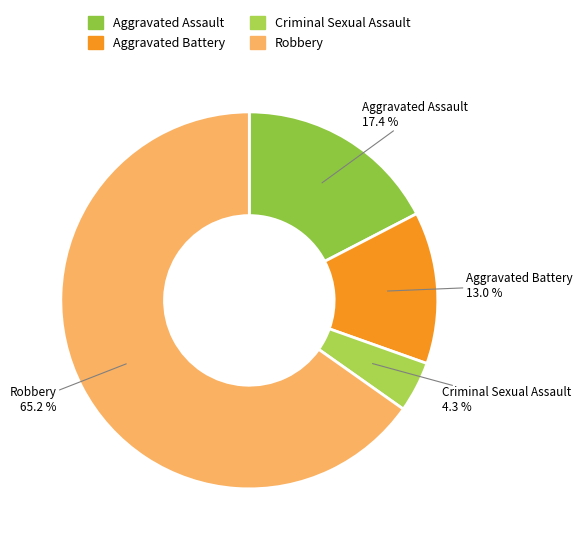

Which has a higher value, Criminal Sexual Assault or Aggravated Battery?

Aggravated Battery